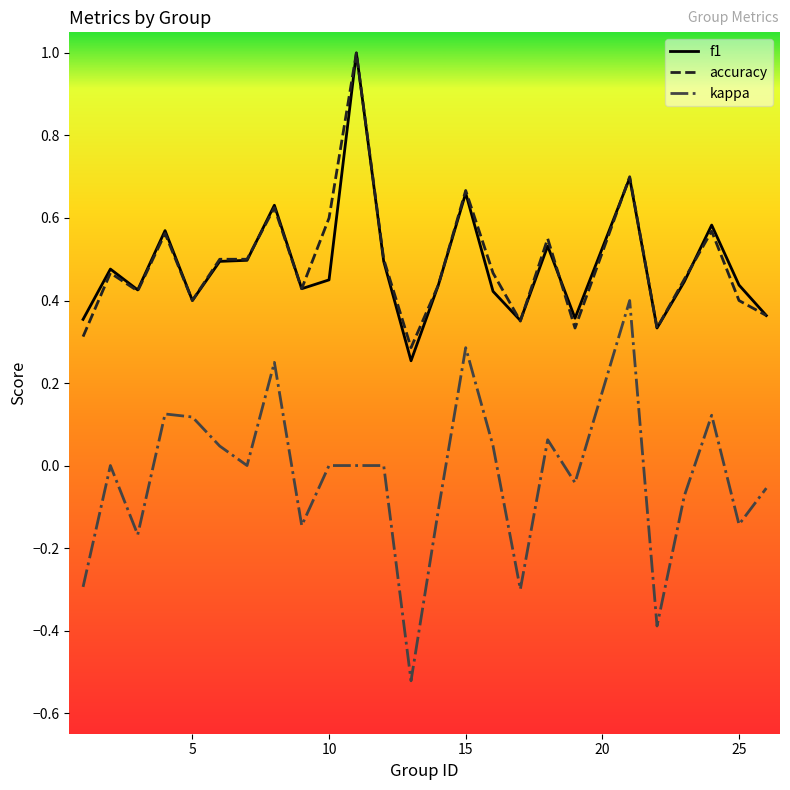

True or false: kappa and accuracy cross at least once.

False